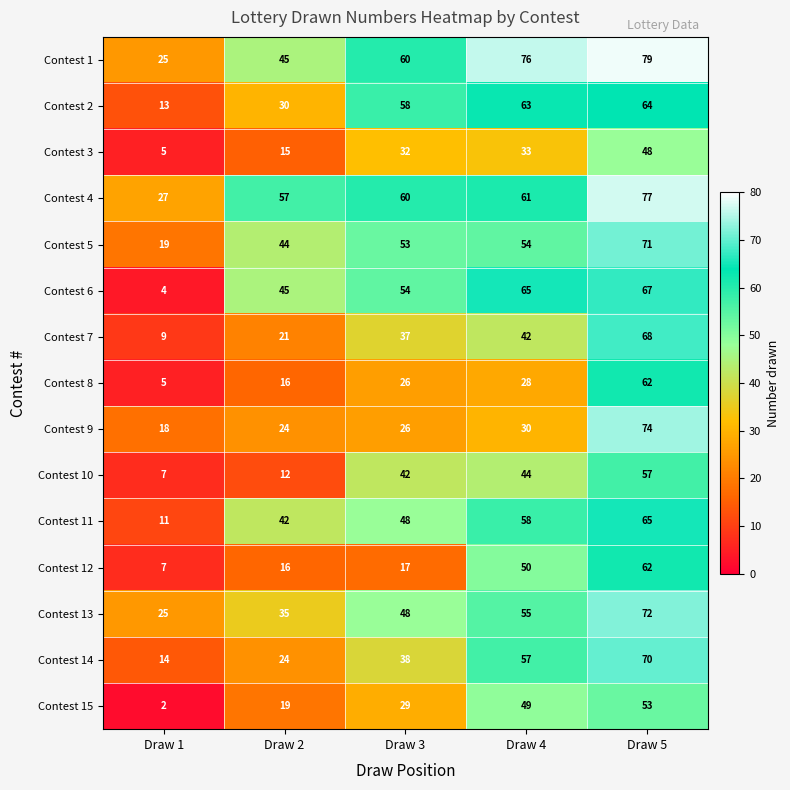

Rank the categories by Contest 2 value from highest to lowest.

Draw 5, Draw 4, Draw 3, Draw 2, Draw 1